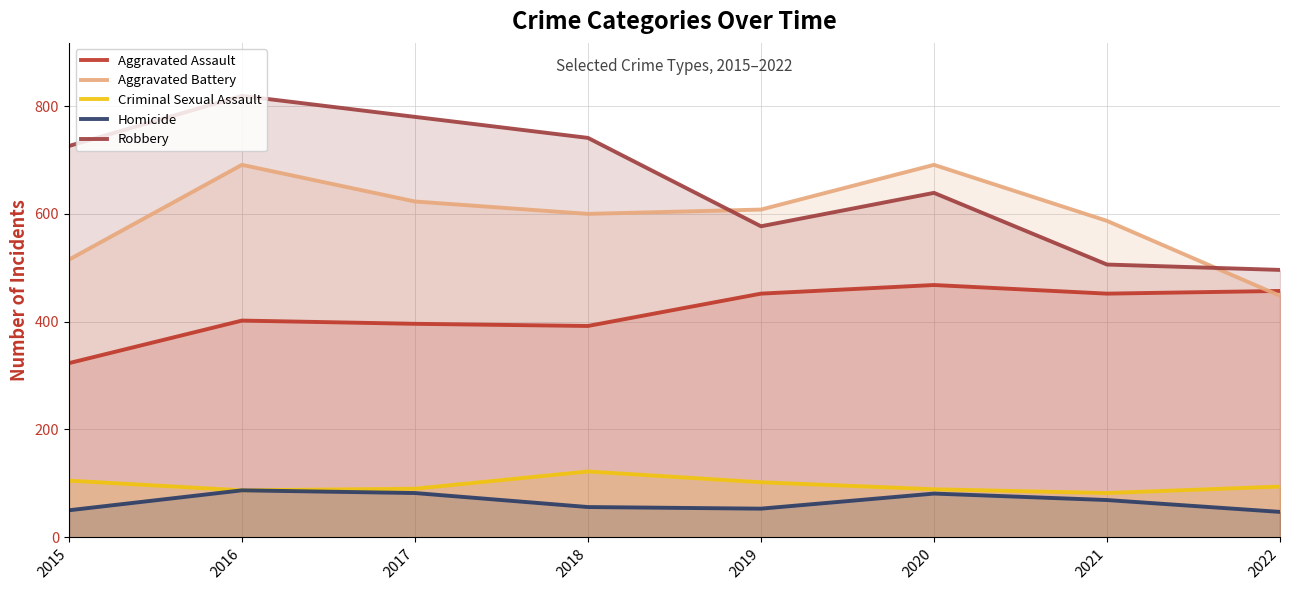

At which label does Aggravated Assault reach its minimum?

2015